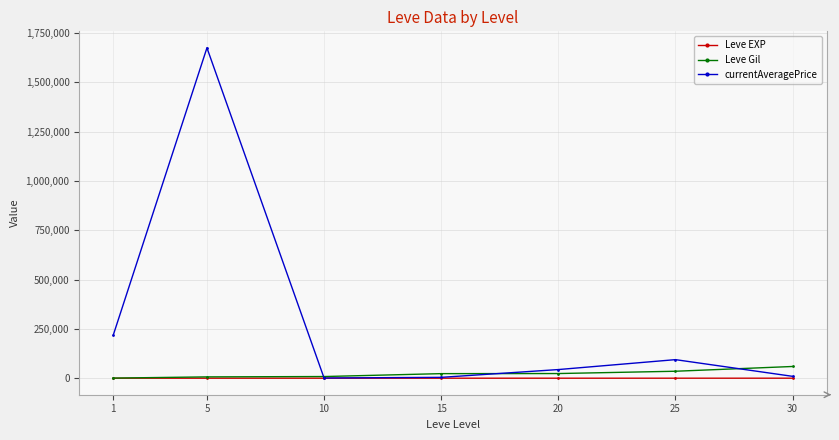

What is the difference between the maximum and second lowest values in the Leve EXP series?

52.8